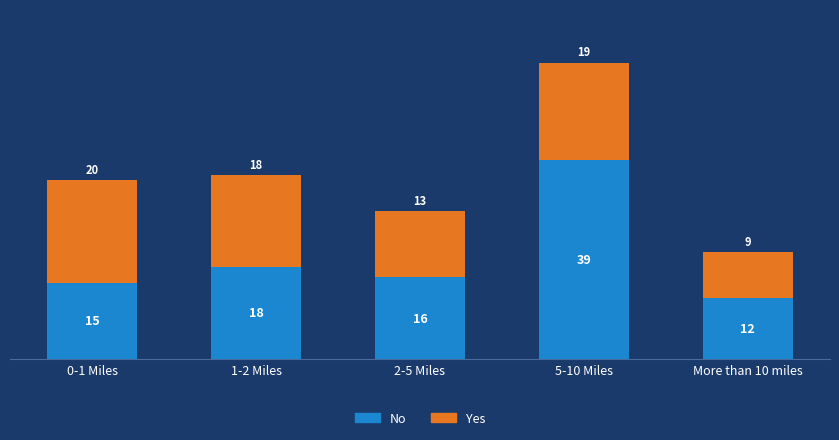

What is the difference between the No values at 0-1 Miles and 5-10 Miles?

24